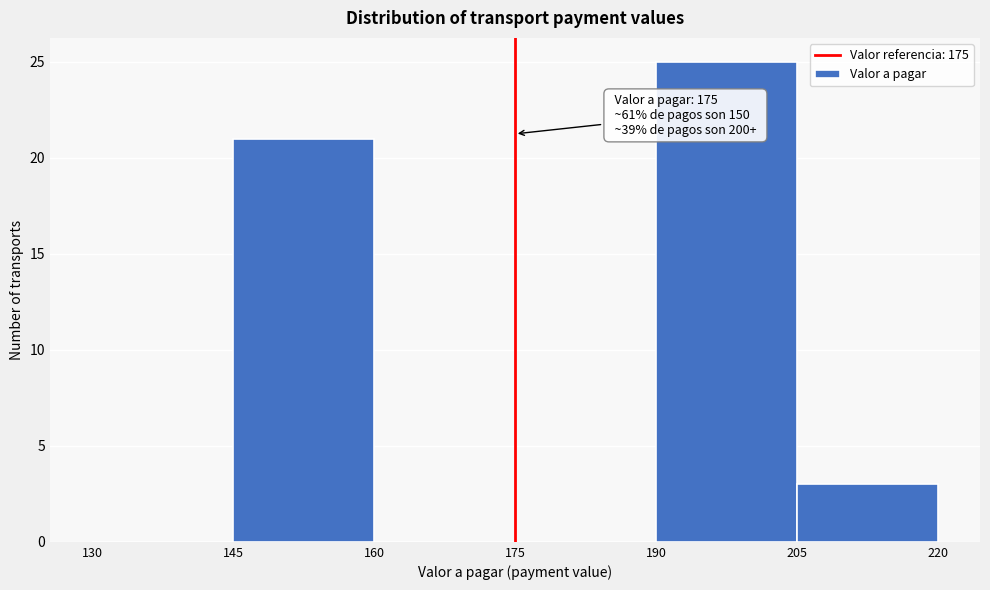

Over which range of the x-axis is the bar tallest?

190 to 205